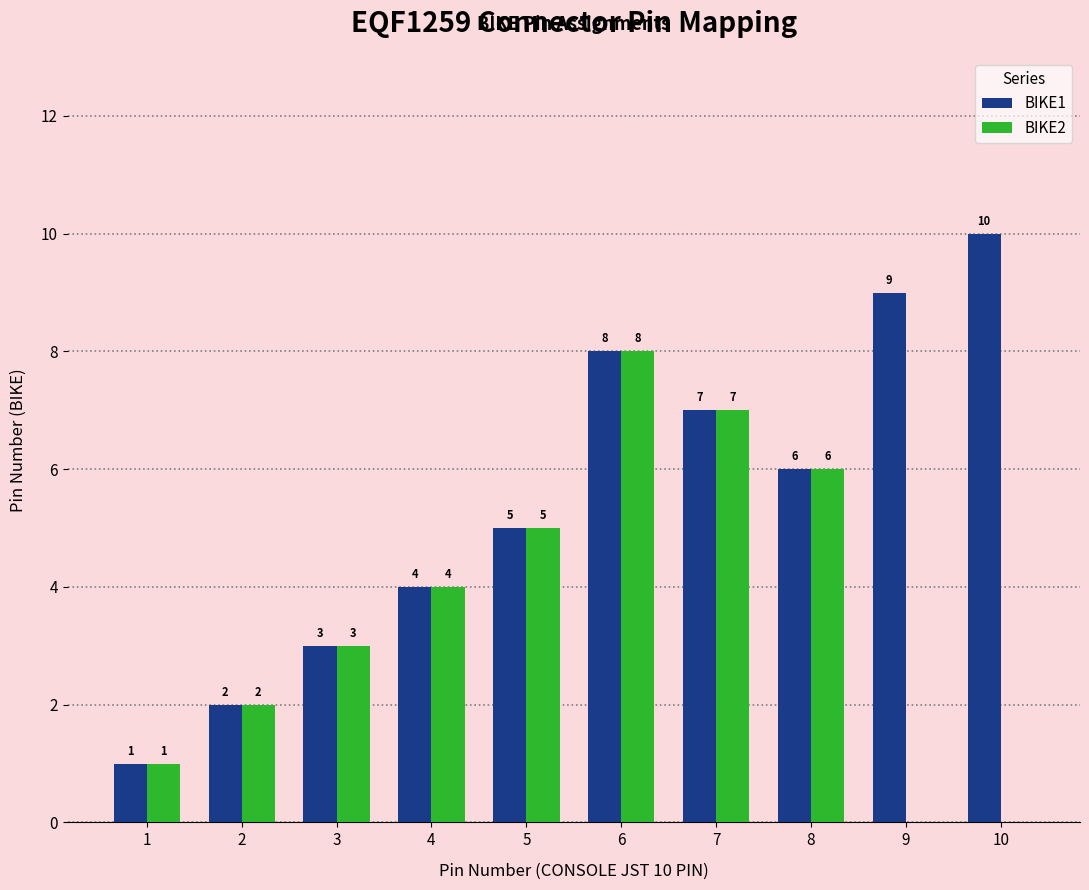

The value of BIKE1 at 6 is 4. True or false?

False